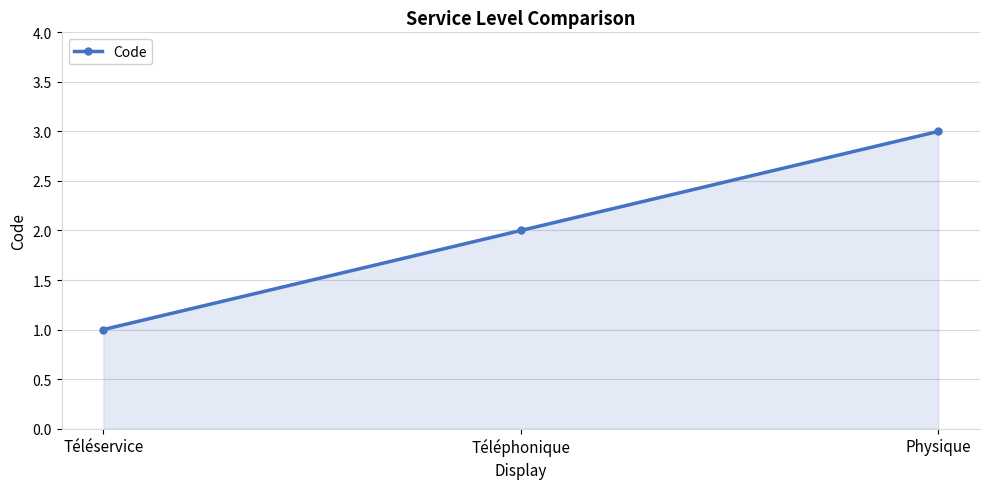

Which label corresponds to the smallest value in the chart?

Téléservice